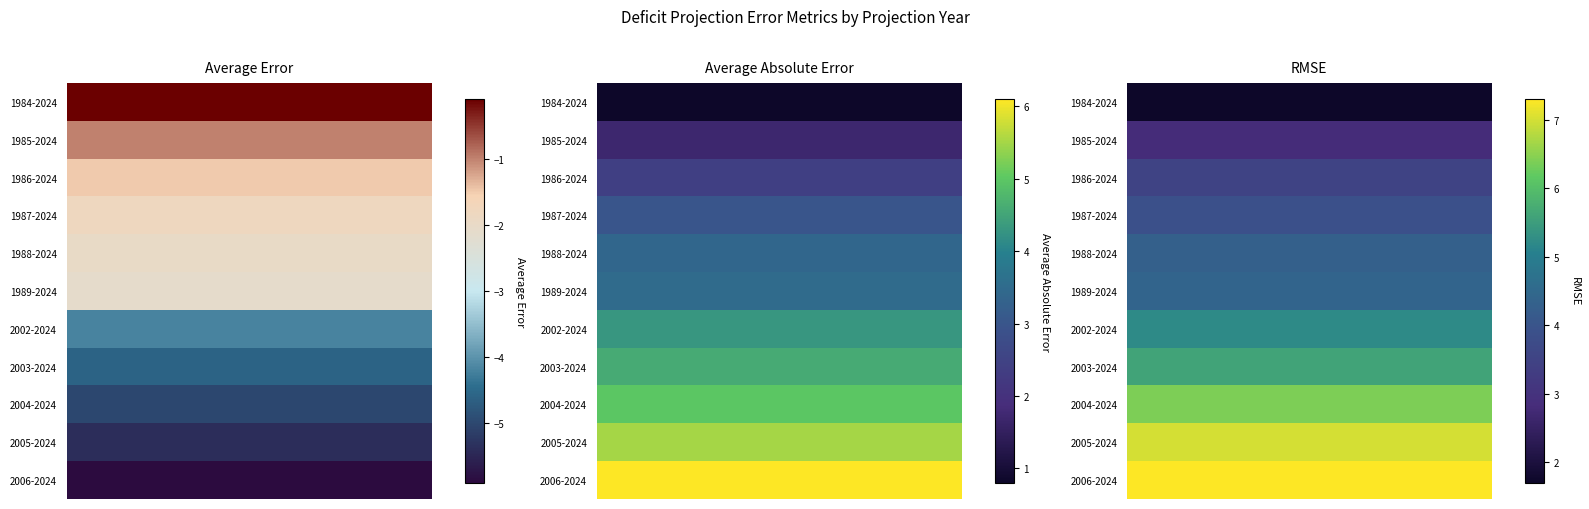

True or false: RMSE has a value of 7.3 at 2006-2024.

True